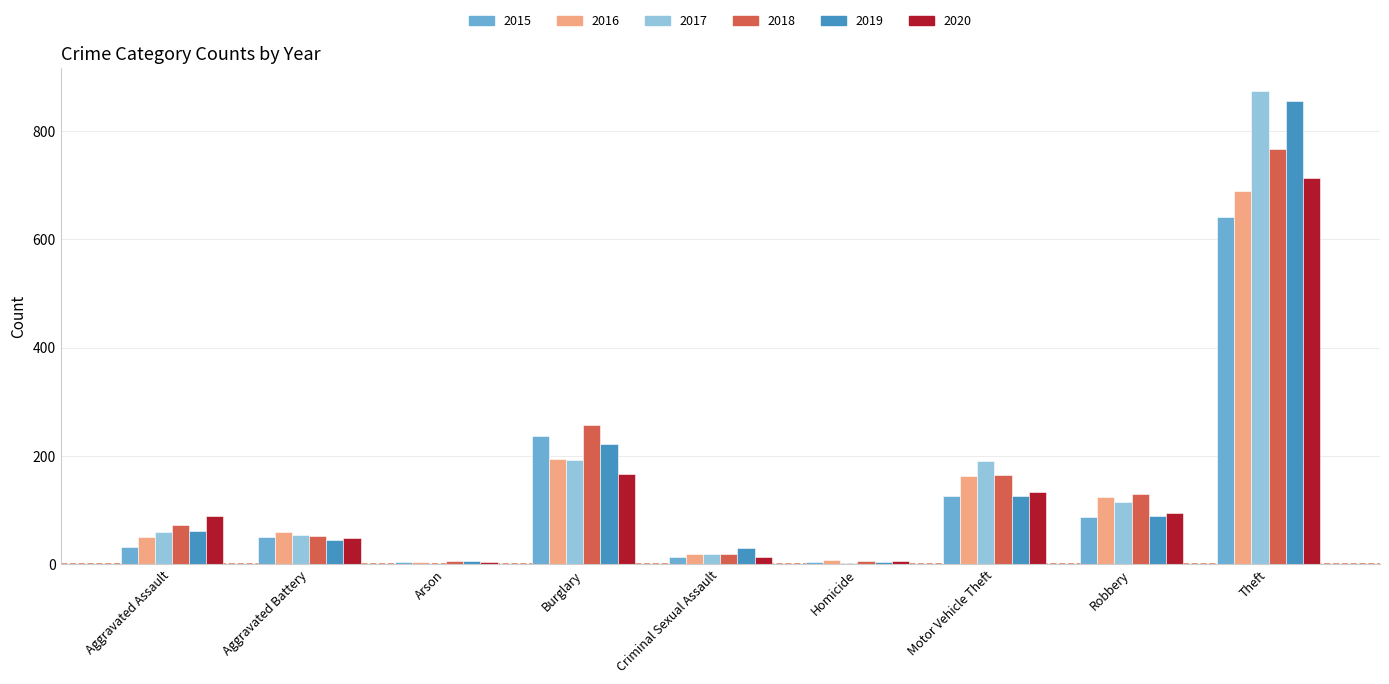

What is the sum of all 2015 values?

1190